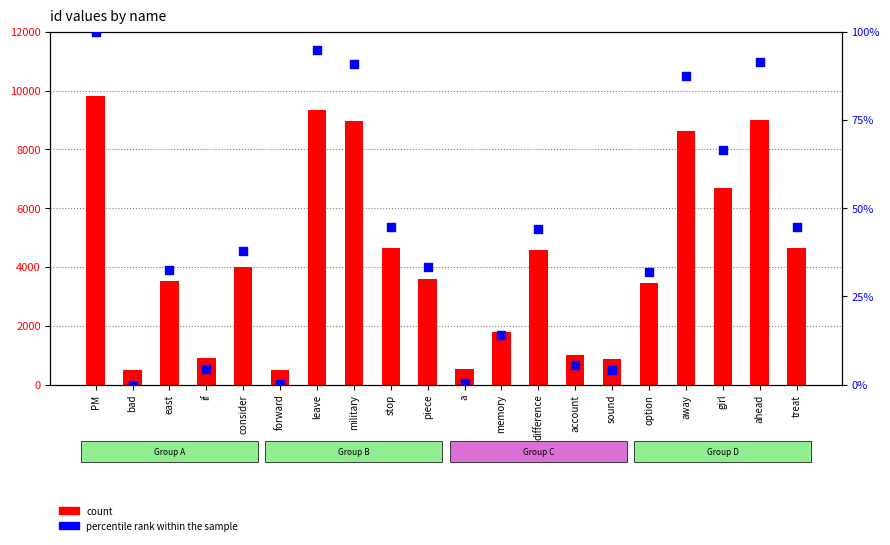

Which series has the largest total across all categories?

count